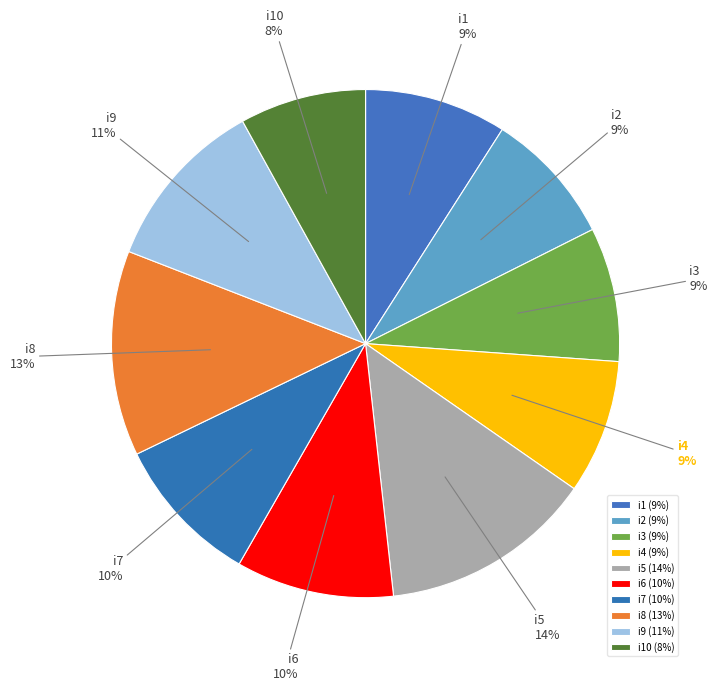

What is the smallest slice in the pie chart?

i10